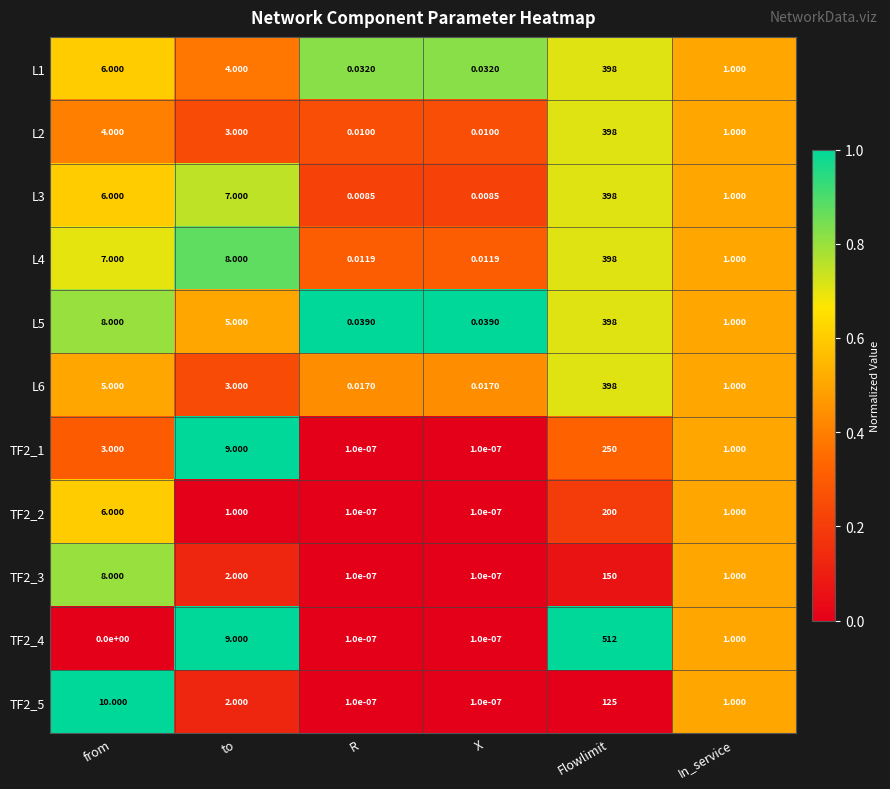

At which label is L6 closest to 199?

from